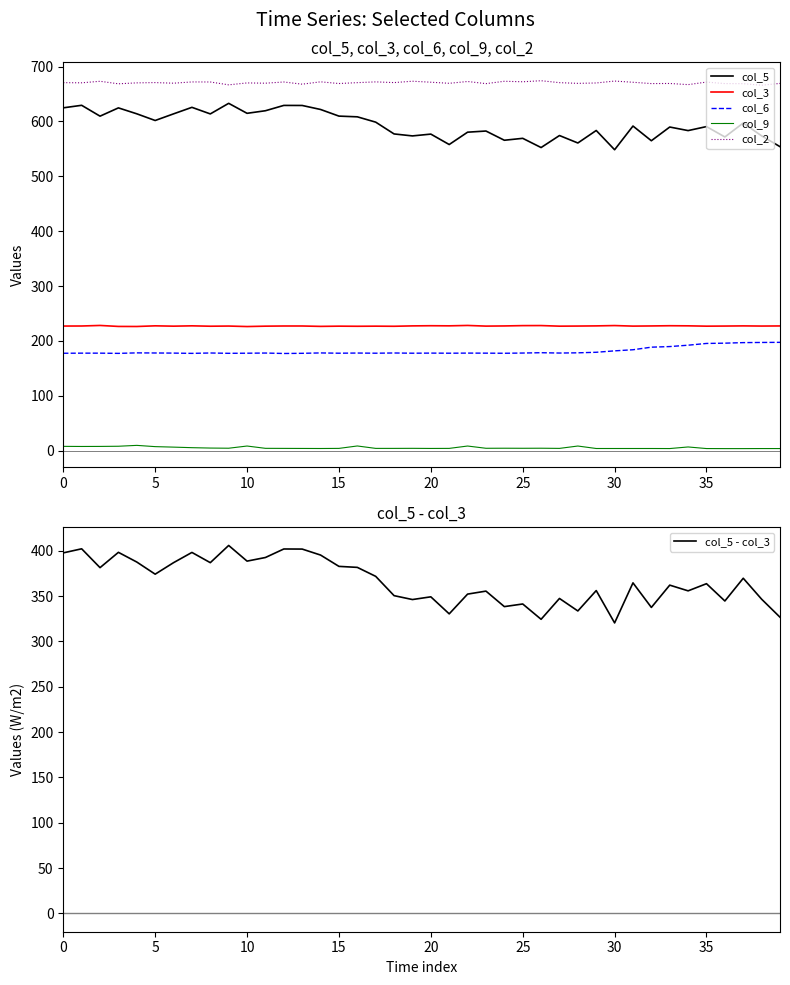

Which label corresponds to the smallest value in the chart?

36